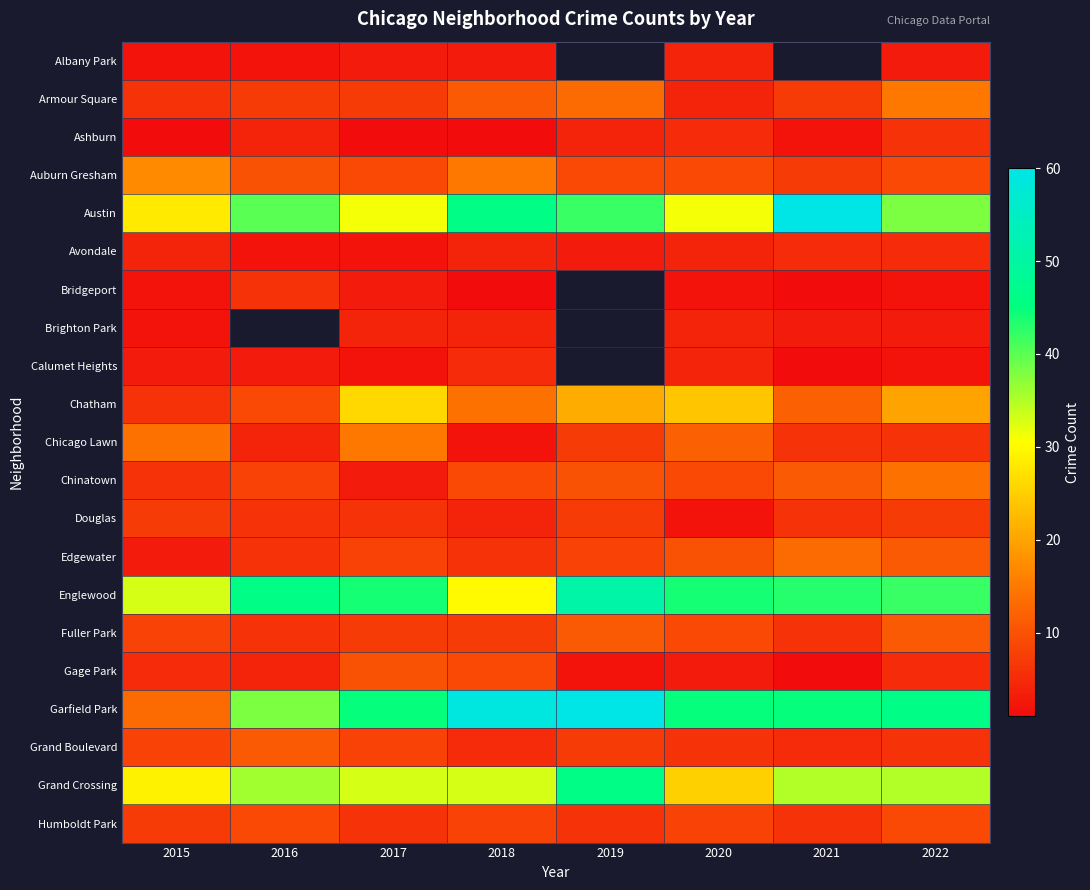

Between 2017 and 2018, which series saw the biggest shift?

Austin